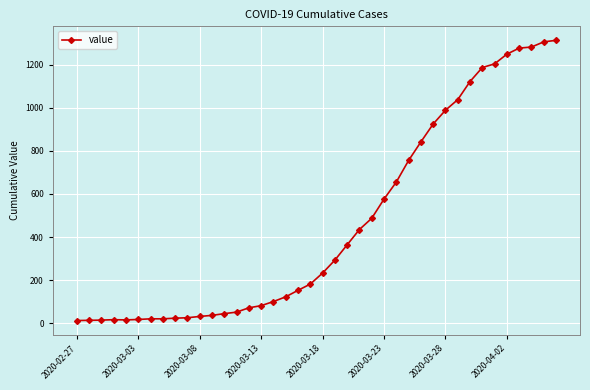

What is the average value?

465